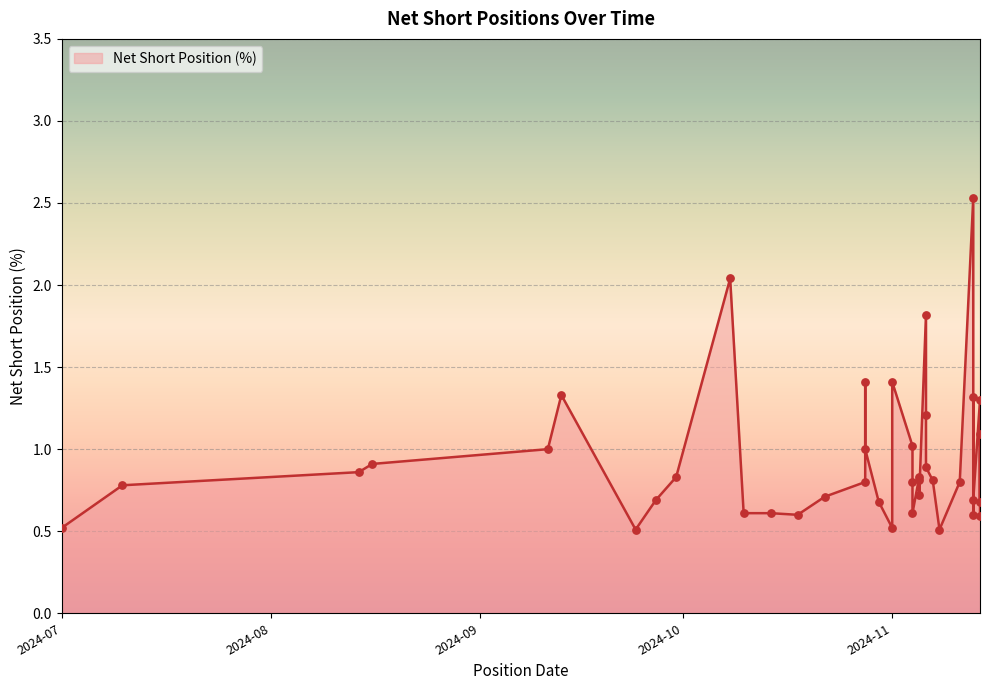

Between 2024-11-01 and 2024-09-13, which is larger?

2024-11-01